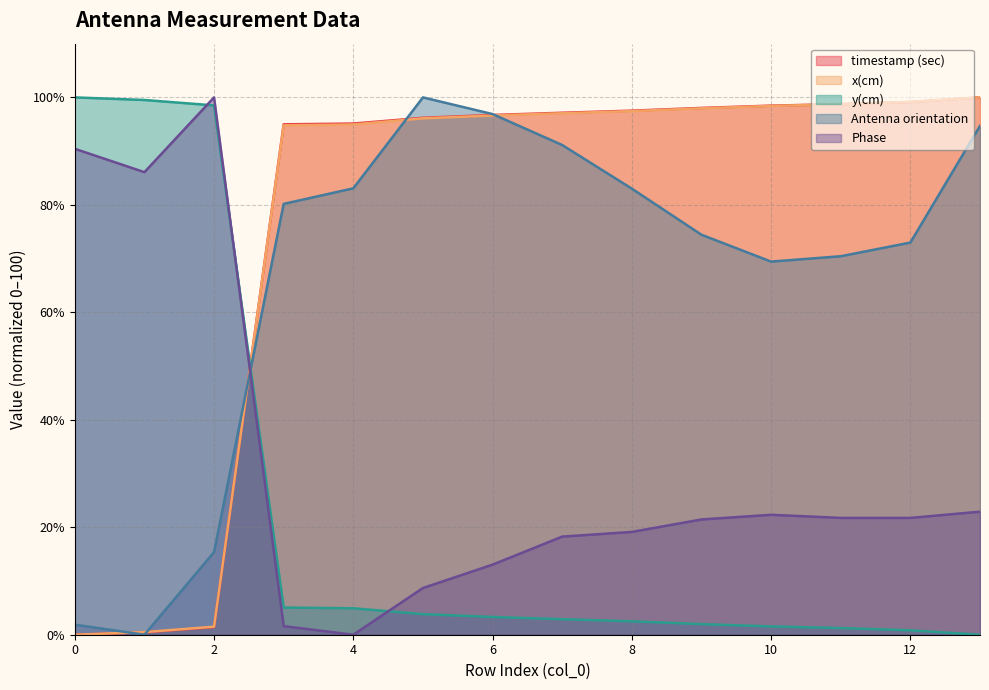

Which series has the widest spread of values?

timestamp (sec)